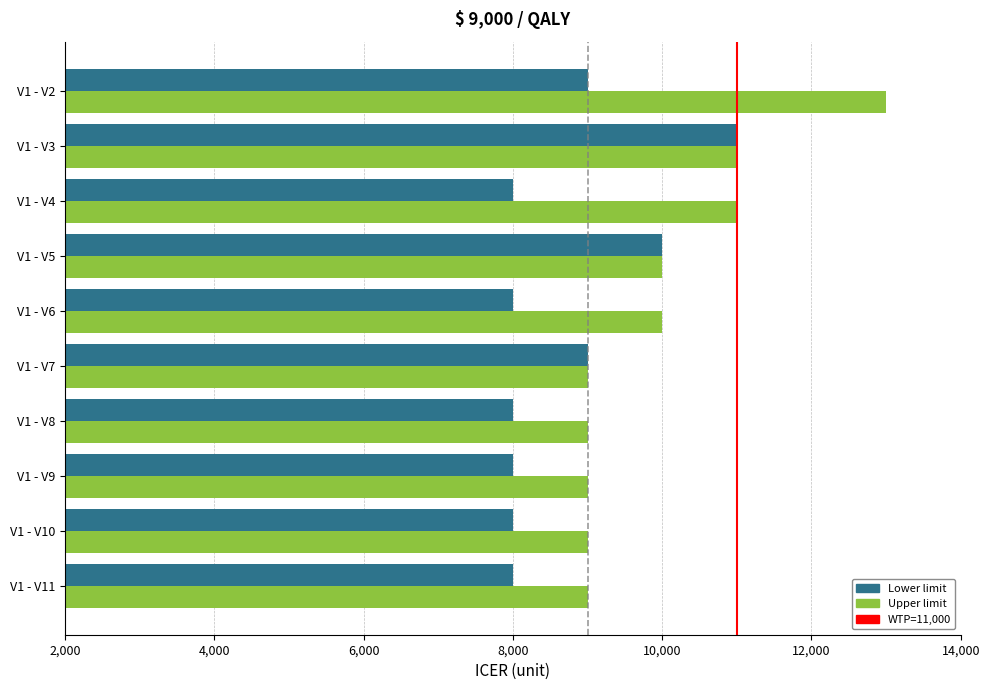

Is the value of Lower limit at V1 - V3 greater than the value of Upper limit at V1 - V7?

Yes